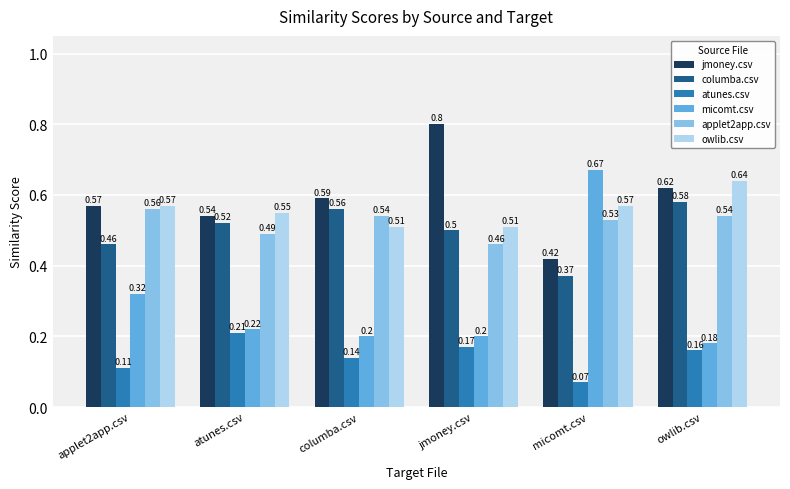

At which category is the sum across all series the highest?

owlib.csv